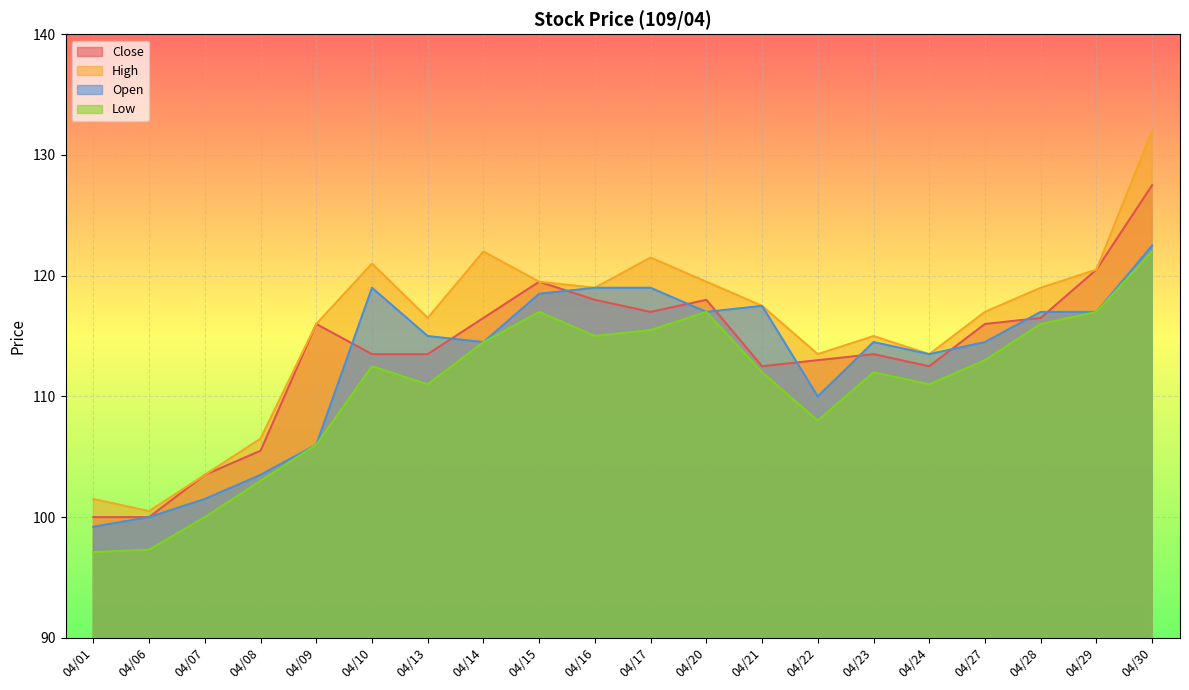

Reading left to right, what are all the values shown in this chart?

Close: 04/01=100.0	04/06=100.0	04/07=103.5	04/08=105.5	04/09=116.0	04/10=113.5	04/13=113.5	04/14=116.5	04/15=119.5	04/16=118.0	04/17=117.0	04/20=118.0	04/21=112.5	04/22=113.0	04/23=113.5	04/24=112.5	04/27=116.0	04/28=116.5	04/29=120.5	04/30=127.5
High: 04/01=101.5	04/06=100.5	04/07=103.5	04/08=106.5	04/09=116.0	04/10=121.0	04/13=116.5	04/14=122.0	04/15=119.5	04/16=119.0	04/17=121.5	04/20=119.5	04/21=117.5	04/22=113.5	04/23=115.0	04/24=113.5	04/27=117.0	04/28=119.0	04/29=120.5	04/30=132.0
Open: 04/01=99.2	04/06=100.0	04/07=101.5	04/08=103.5	04/09=106.0	04/10=119.0	04/13=115.0	04/14=114.5	04/15=118.5	04/16=119.0	04/17=119.0	04/20=117.0	04/21=117.5	04/22=110.0	04/23=114.5	04/24=113.5	04/27=114.5	04/28=117.0	04/29=117.0	04/30=122.5
Low: 04/01=97.1	04/06=97.3	04/07=100.0	04/08=103.0	04/09=106.0	04/10=112.5	04/13=111.0	04/14=114.5	04/15=117.0	04/16=115.0	04/17=115.5	04/20=117.0	04/21=112.0	04/22=108.0	04/23=112.0	04/24=111.0	04/27=113.0	04/28=116.0	04/29=117.0	04/30=122.0